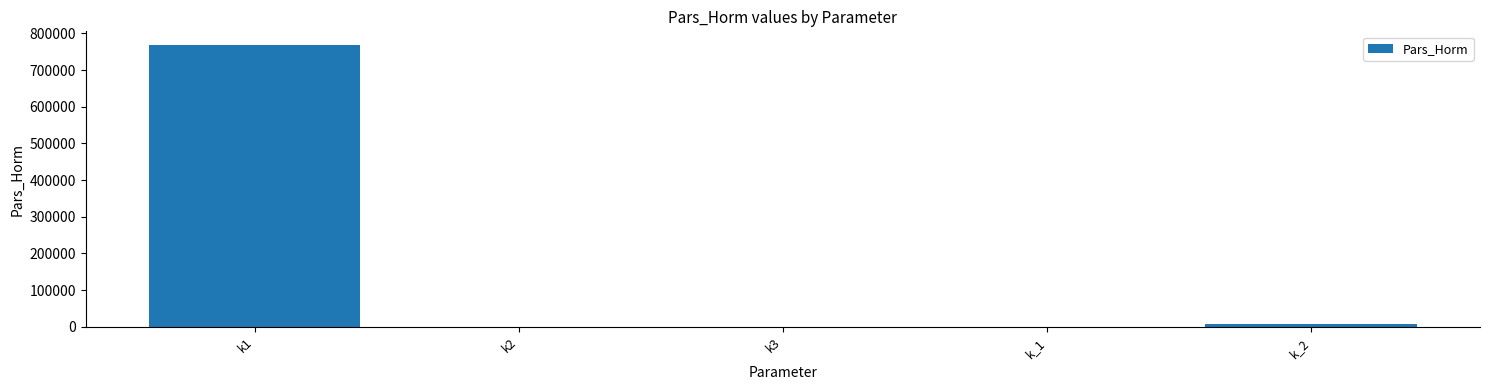

What is the maximum value shown in the chart?

767354.8